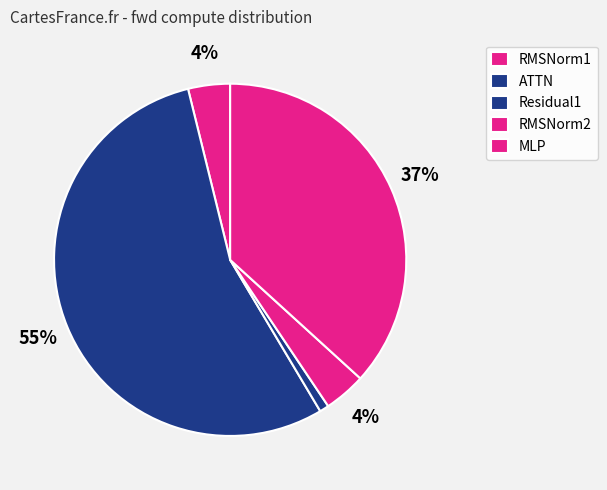

How many slices are in this pie chart?

5